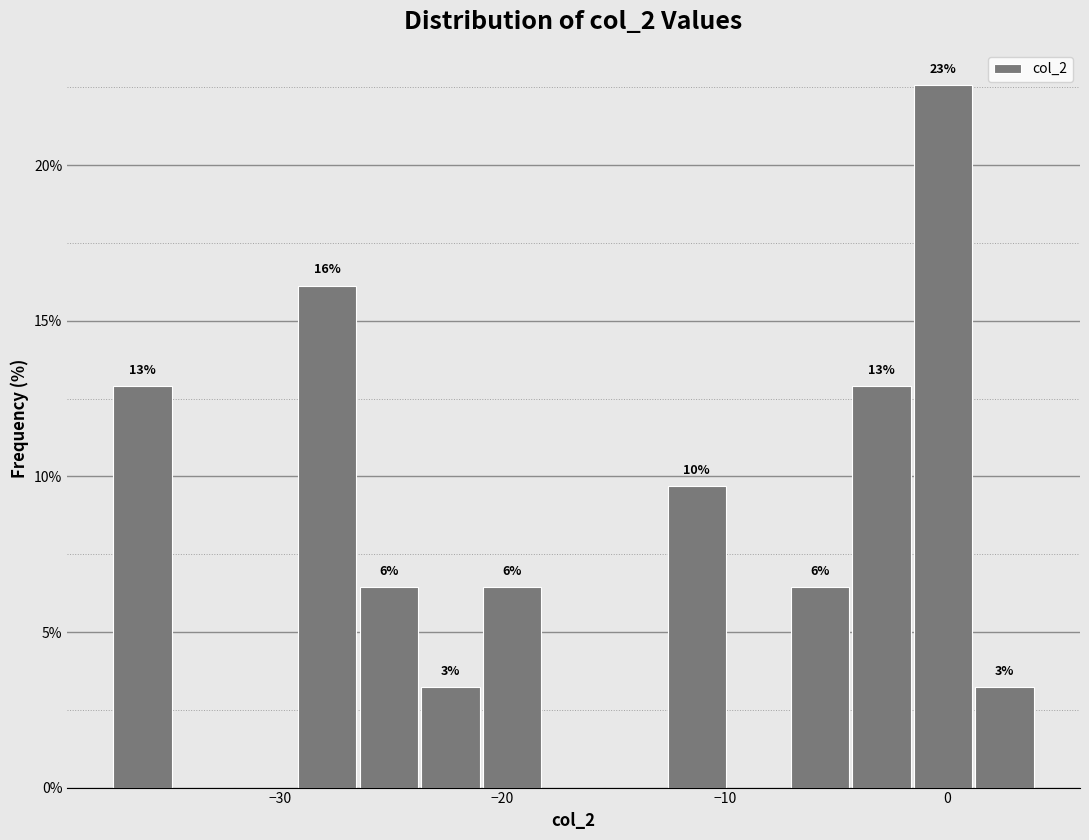

Around what value on the x-axis is the tallest bar? Give the approximate position of its centre, as read against the axis.

0